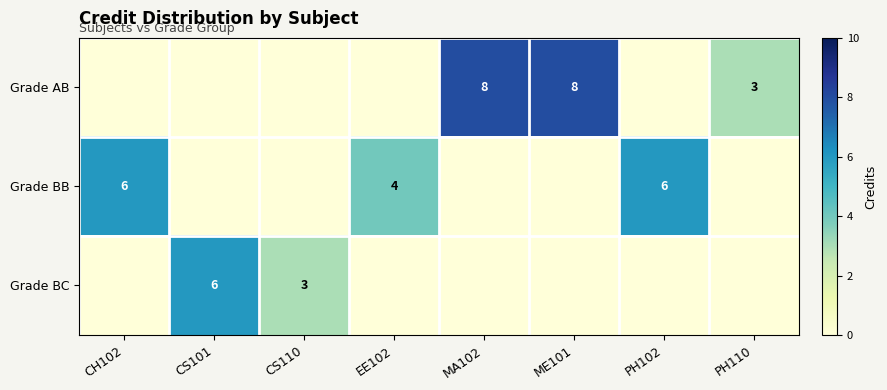

Is it true that Grade BC equals 5 at CS110?

False